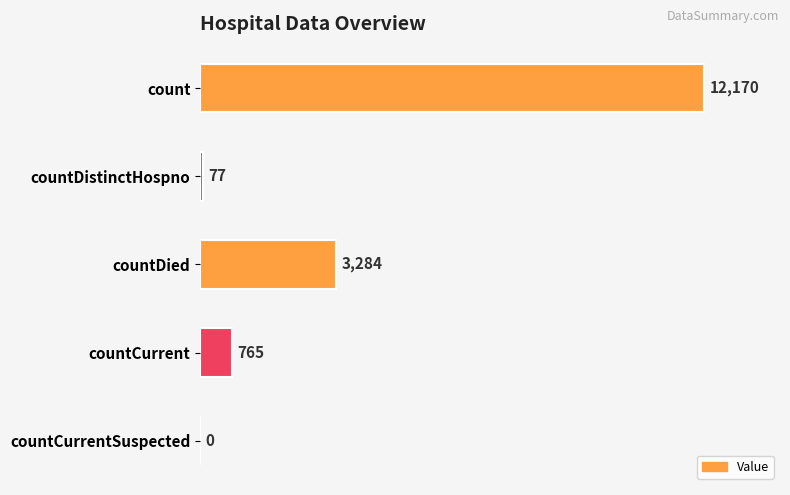

What is the sum of the values at count and countDied?

15454